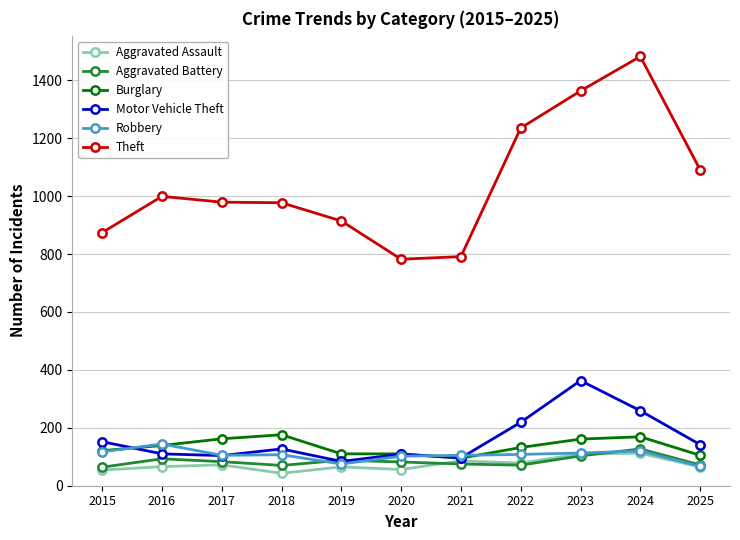

The value of Aggravated Battery at 2025 is 72. True or false?

True